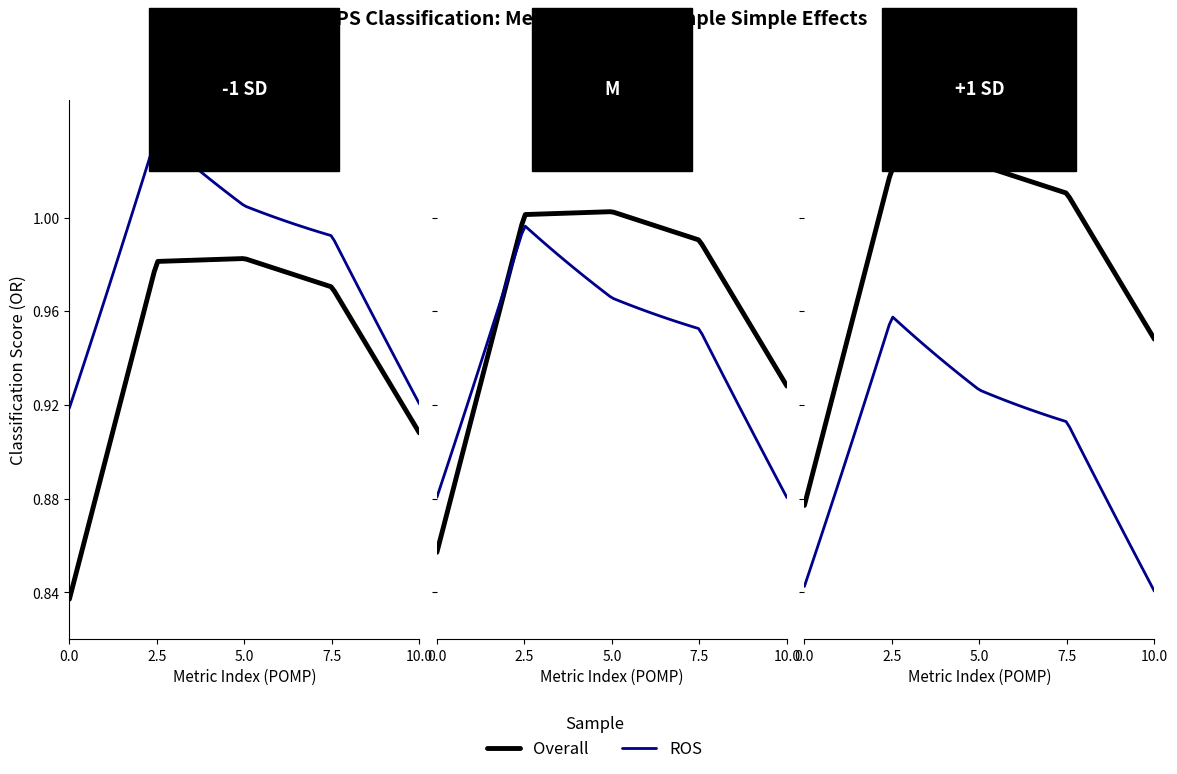

True or false: Overall and ROS intersect in this chart.

False